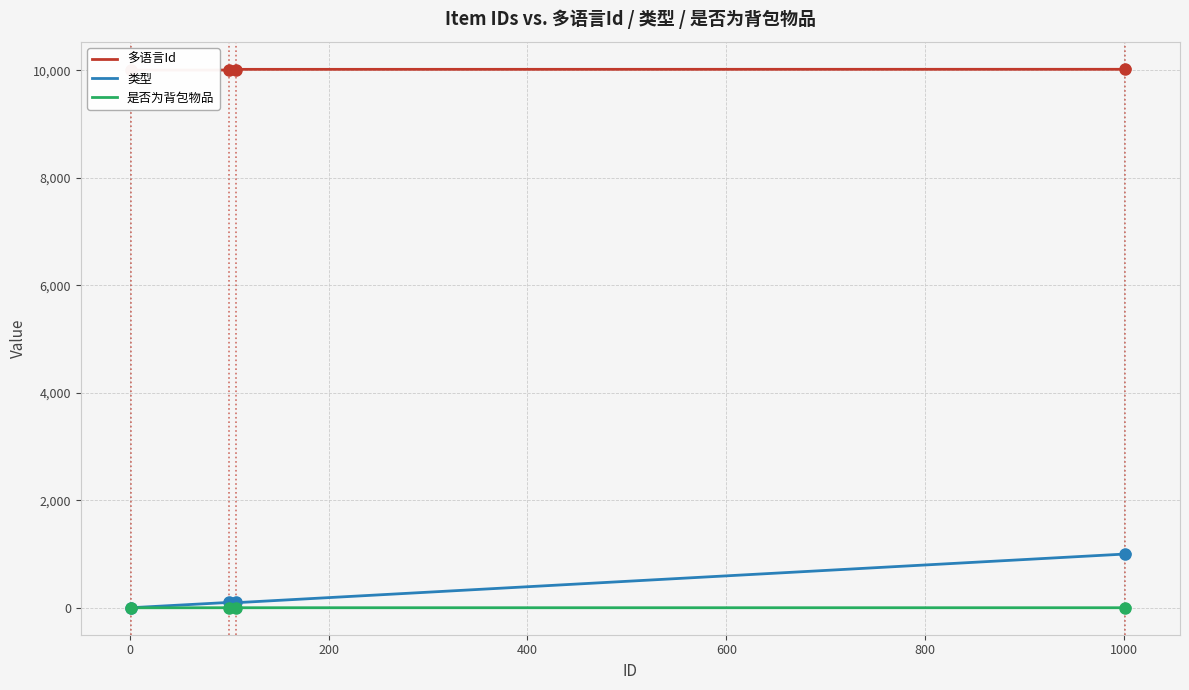

What is the highest value of the 类型 series?

1000